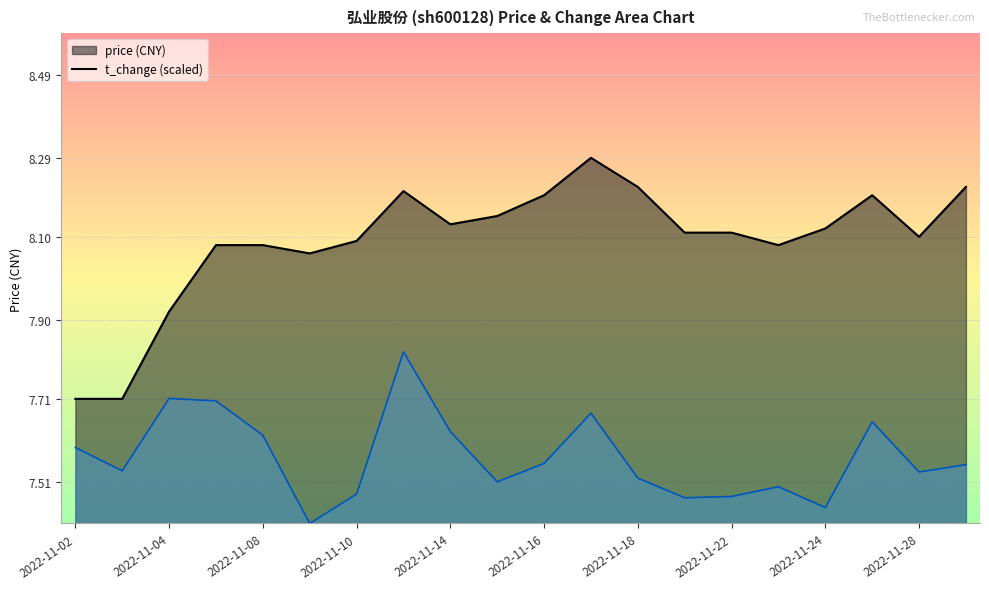

Which label corresponds to the largest value in the chart?

2022-11-17